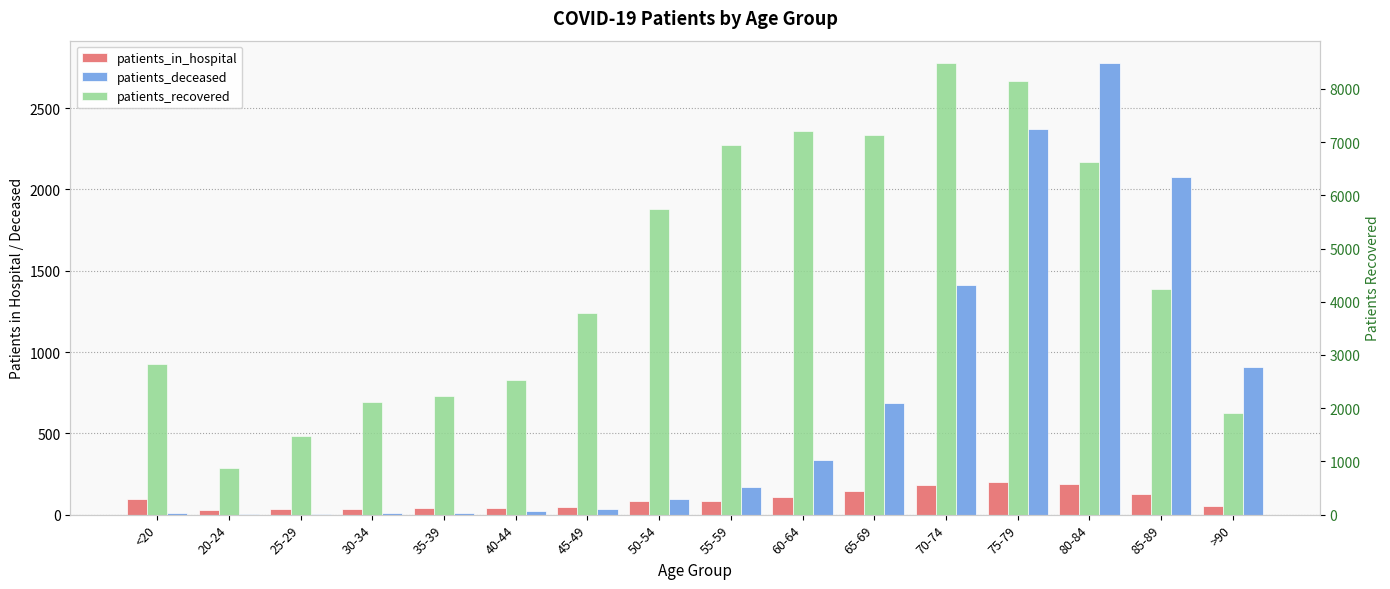

How many bars are there in total?

48